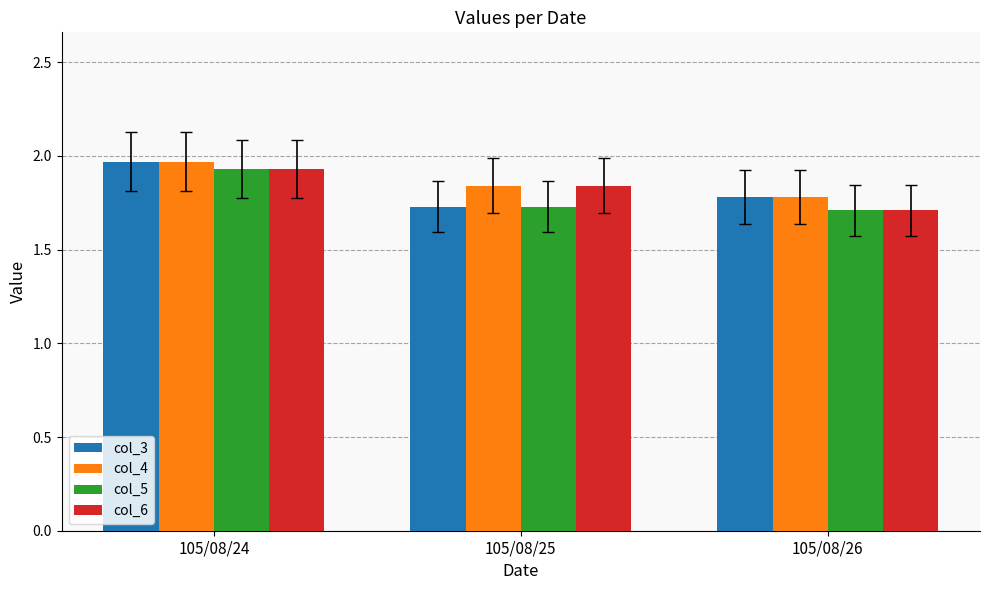

What is the sum of all col_3 values?

5.5